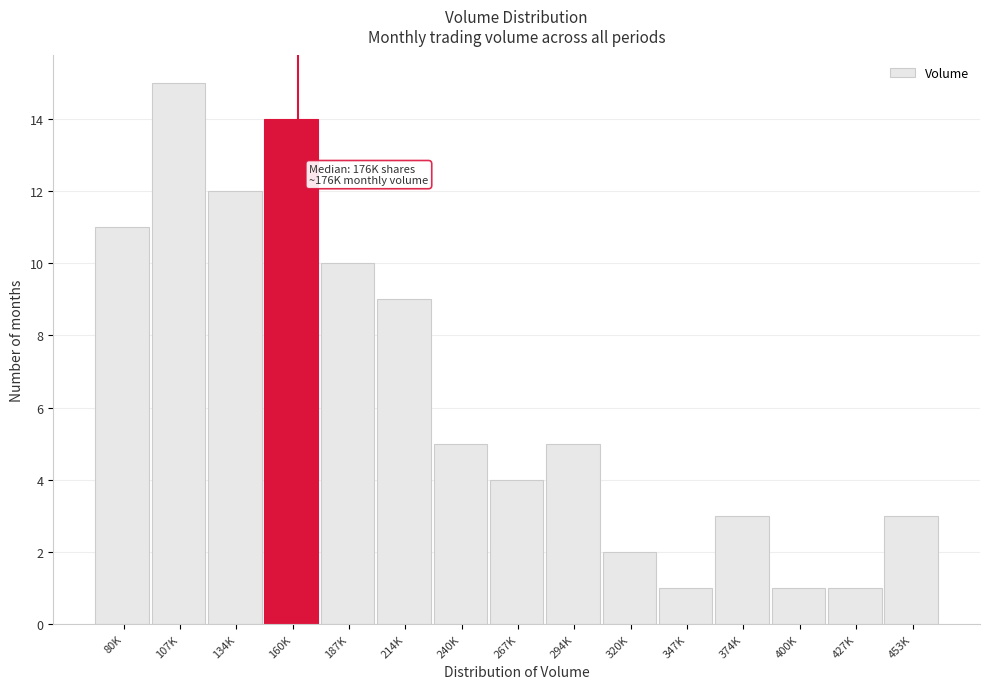

Reading left to right, list all the values displayed in this chart.

11	15	12	14	10	9	5	4	5	2	1	3	1	1	3